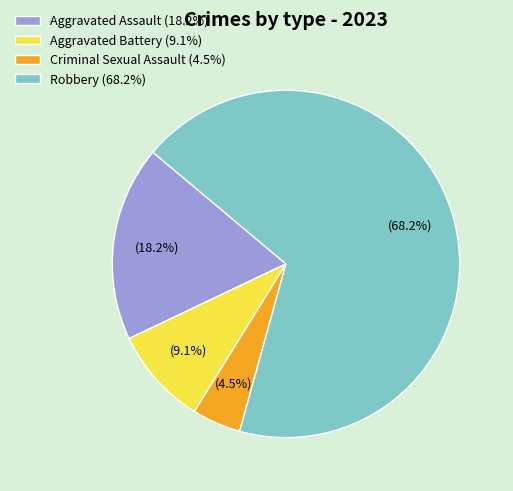

What is the ratio of the value at Aggravated Battery to the value at Aggravated Assault?

0.5